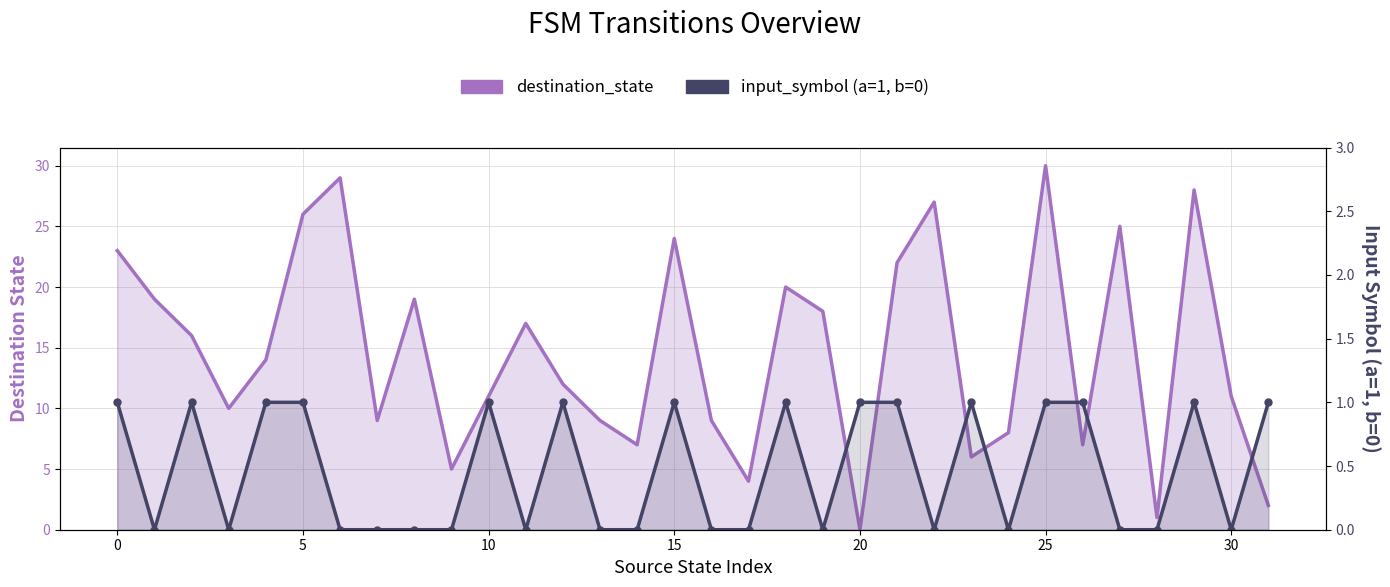

What value does the input_symbol (a=1, b=0) series have at 31?

1